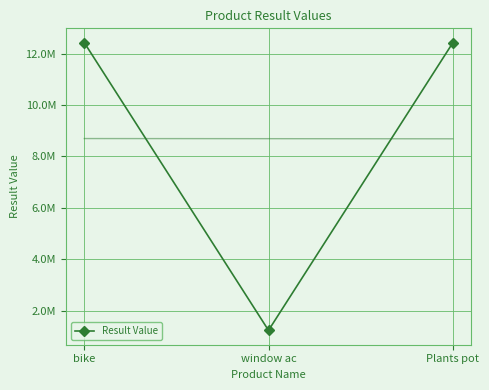

Count the number of values greater than 12410000.

1